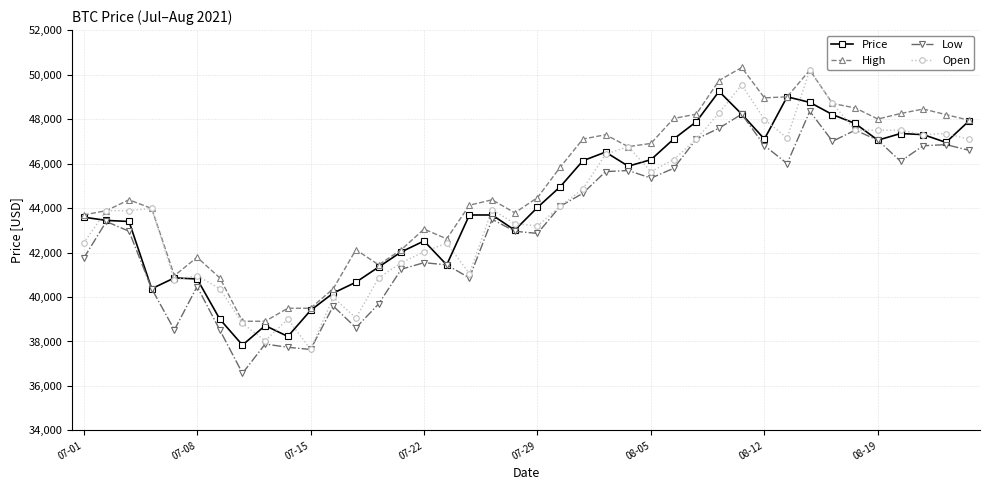

True or false: Low and High cross at least once.

False